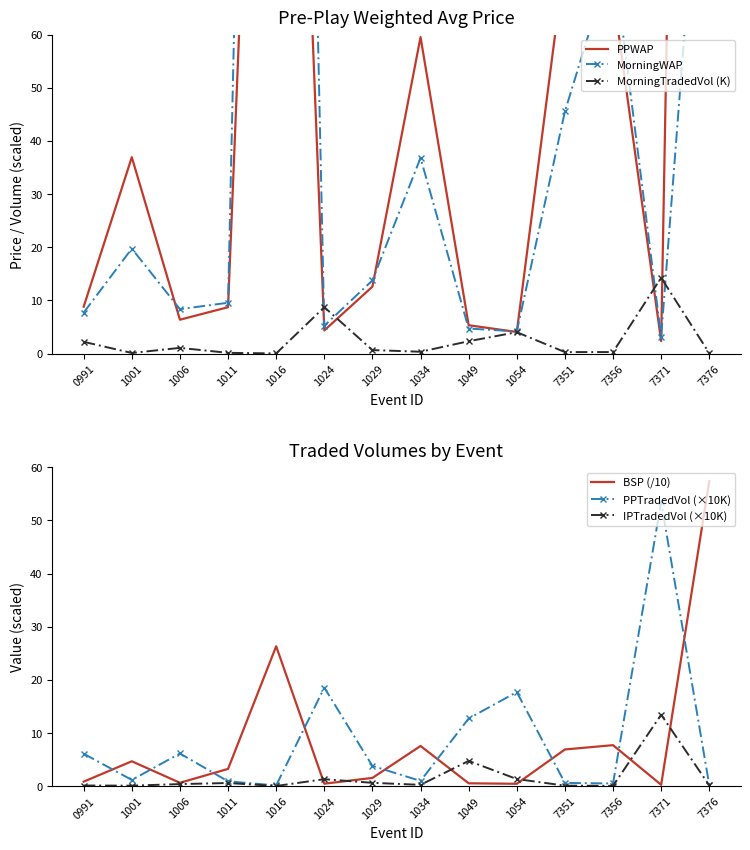

True or false: BSP (/10) has a value of 0.5 at 1024.

True